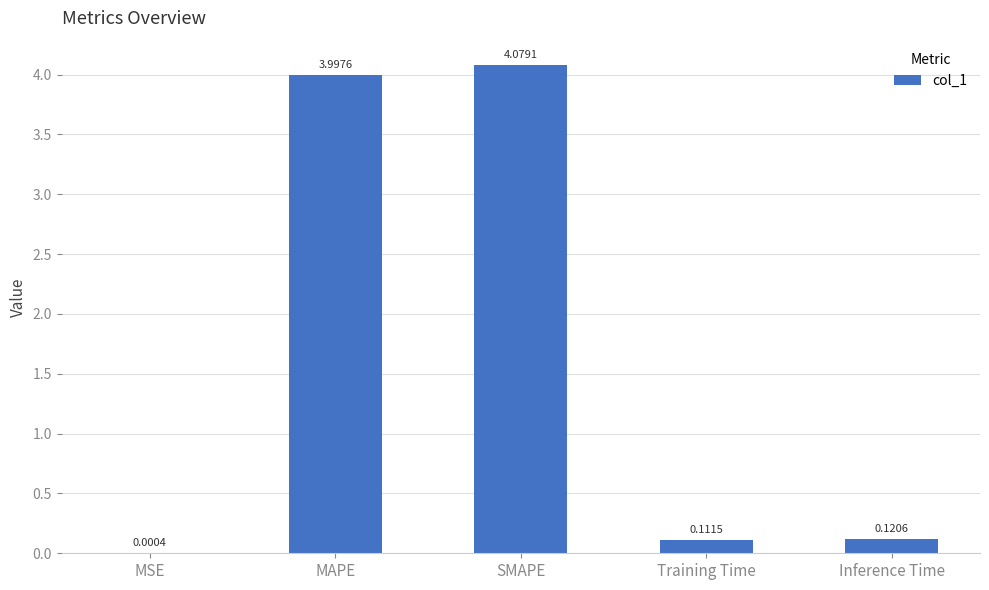

Which has a higher value, Training Time or MSE?

Training Time